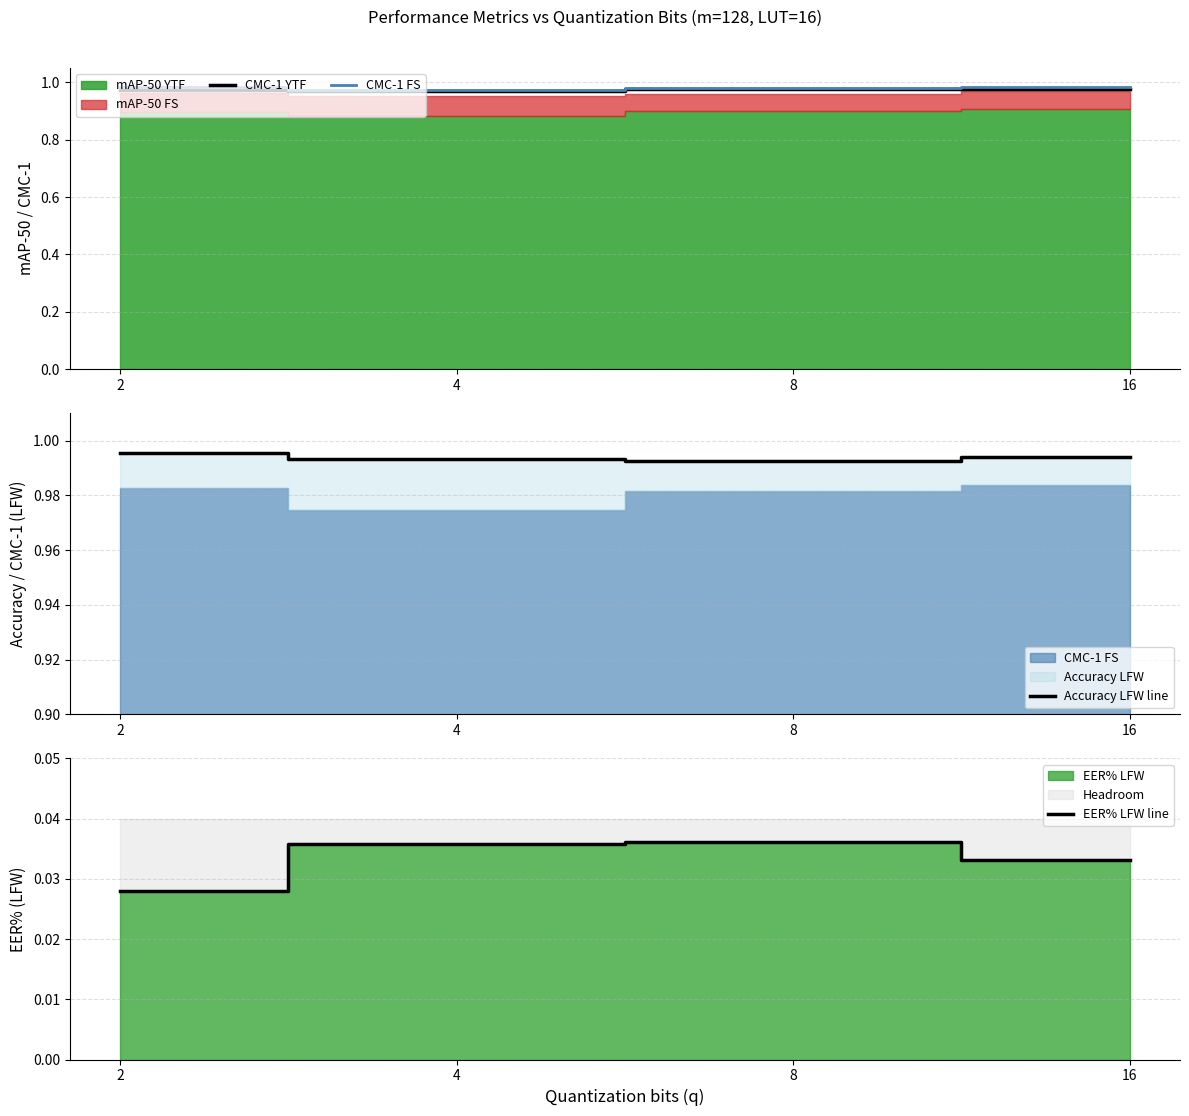

Reading left to right, what are all the values shown in this chart?

CMC-1 YTF: 2=1.0	4=1.0	8=1.0	16=1.0
CMC-1 FS: 2=1.0	4=1.0	8=1.0	16=1.0
Accuracy LFW line: 2=1.0	4=1.0	8=1.0	16=1.0
EER% LFW line: 2=0.0	4=0.0	8=0.0	16=0.0